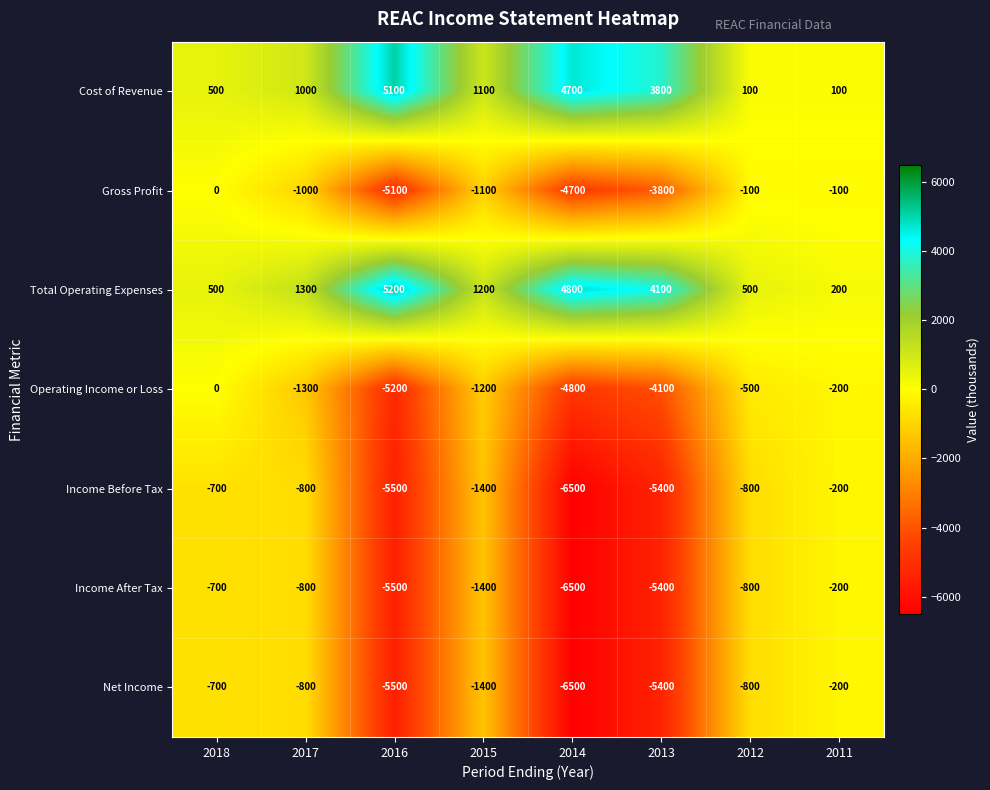

What is the difference between the maximum and minimum values in the Cost of Revenue series?

5000